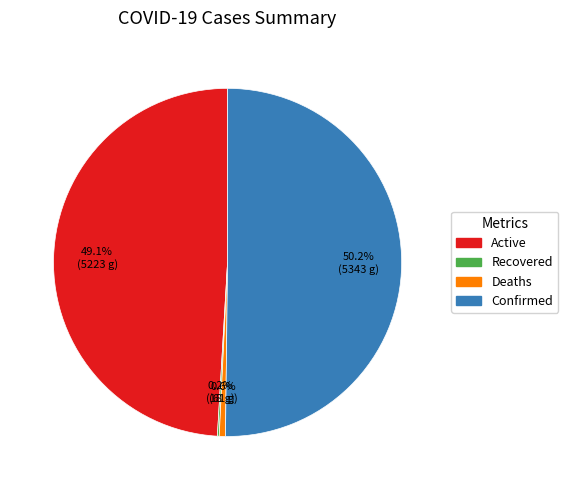

Which has a higher value, Deaths or Confirmed?

Confirmed